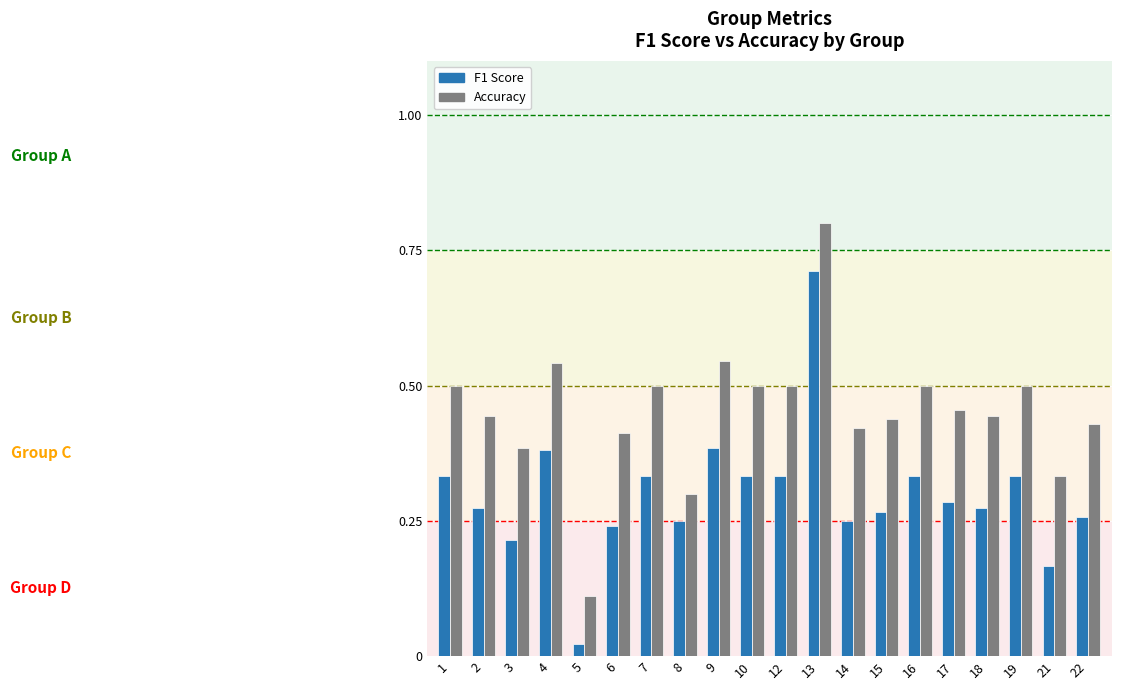

How many categories are shown in the chart?

20